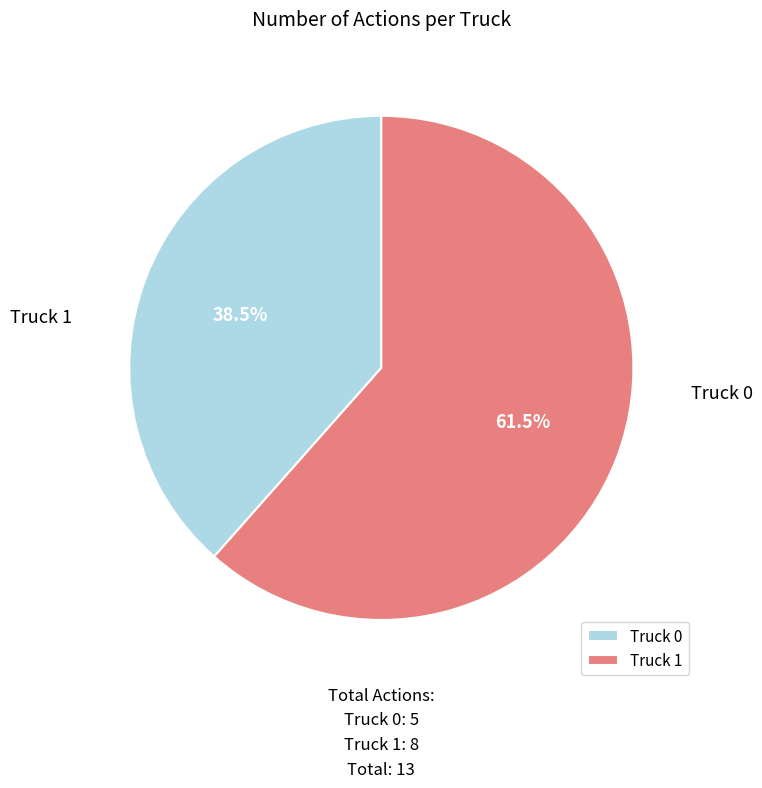

True or false: Truck 1 accounts for 62% of the total.

True